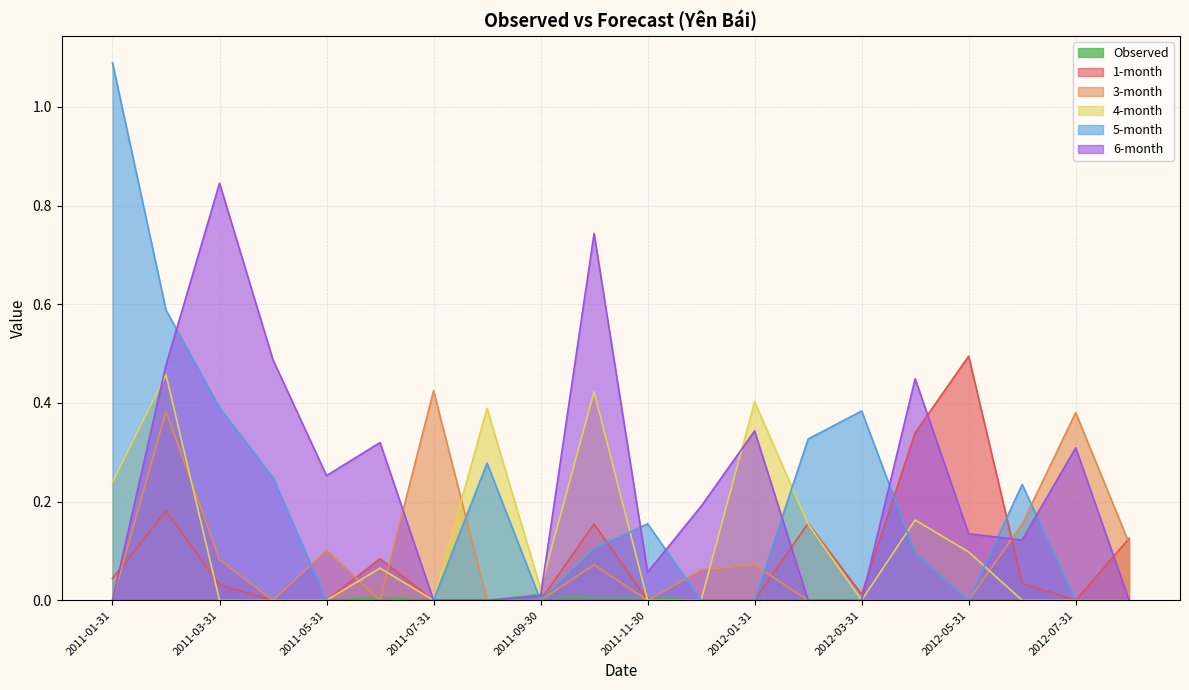

Between 2011-05-31 and 2011-07-31, which series saw the biggest shift?

3-month